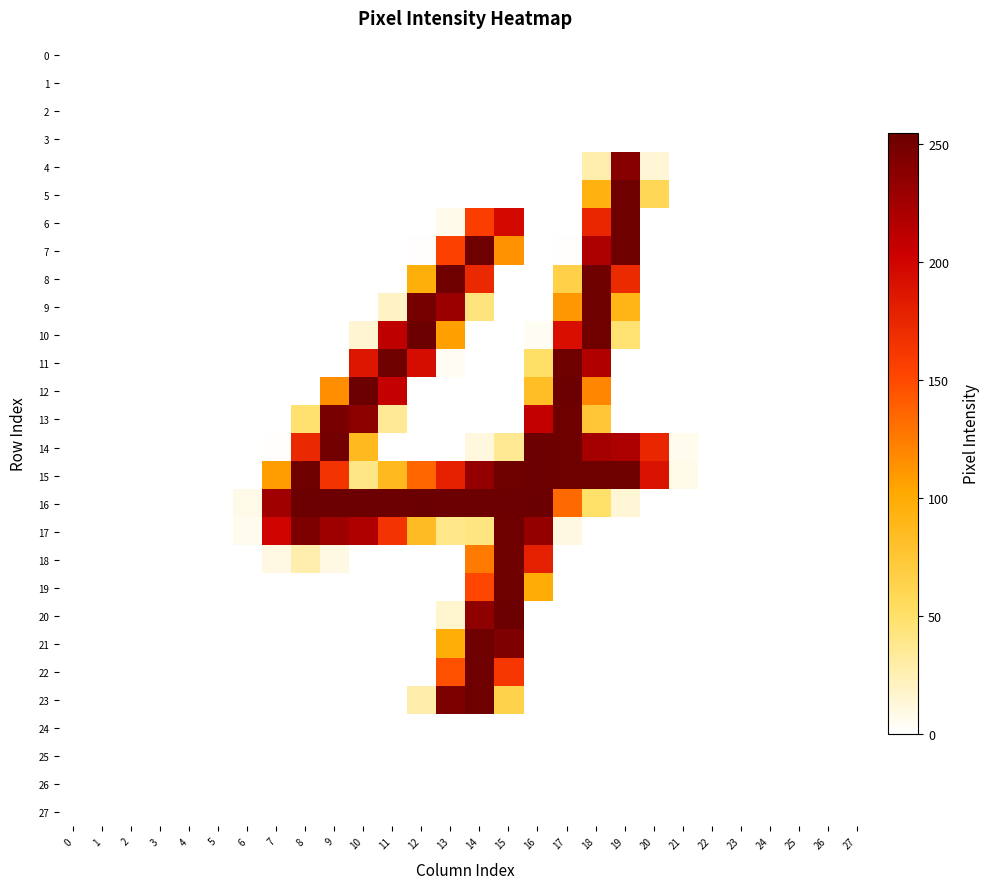

Rank the series by their maximum value, from highest to lowest.

16, 10, 12, 14, 15, 20, 5, 6, 7, 8, 9, 11, 13, 17, 18, 19, 21, 22, 23, 4, 0, 1, 2, 3, 24, 25, 26, 27